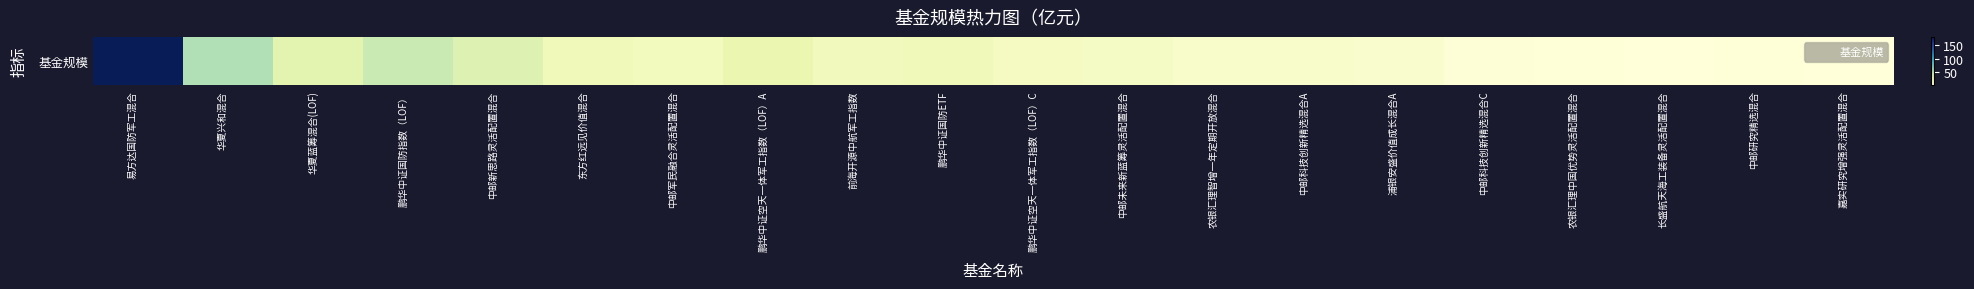

What is the change in value from 华夏蓝筹混合(LOF) to 中邮未来新蓝筹灵活配置混合?

-16.8